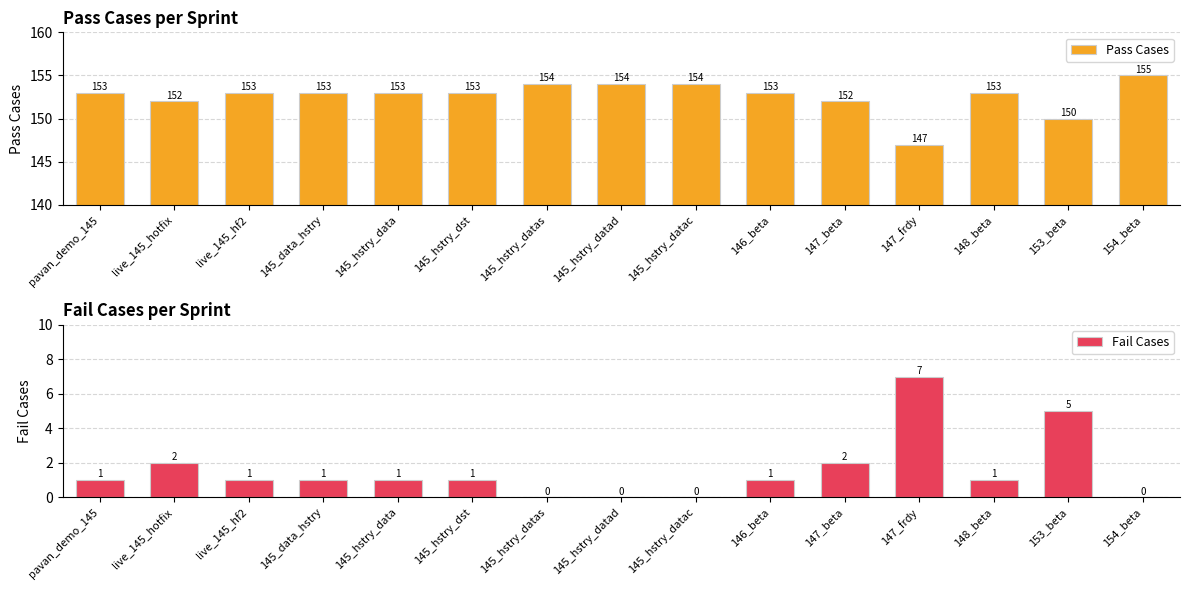

What is the value of the Fail Cases bar at the 11th from the left?

2